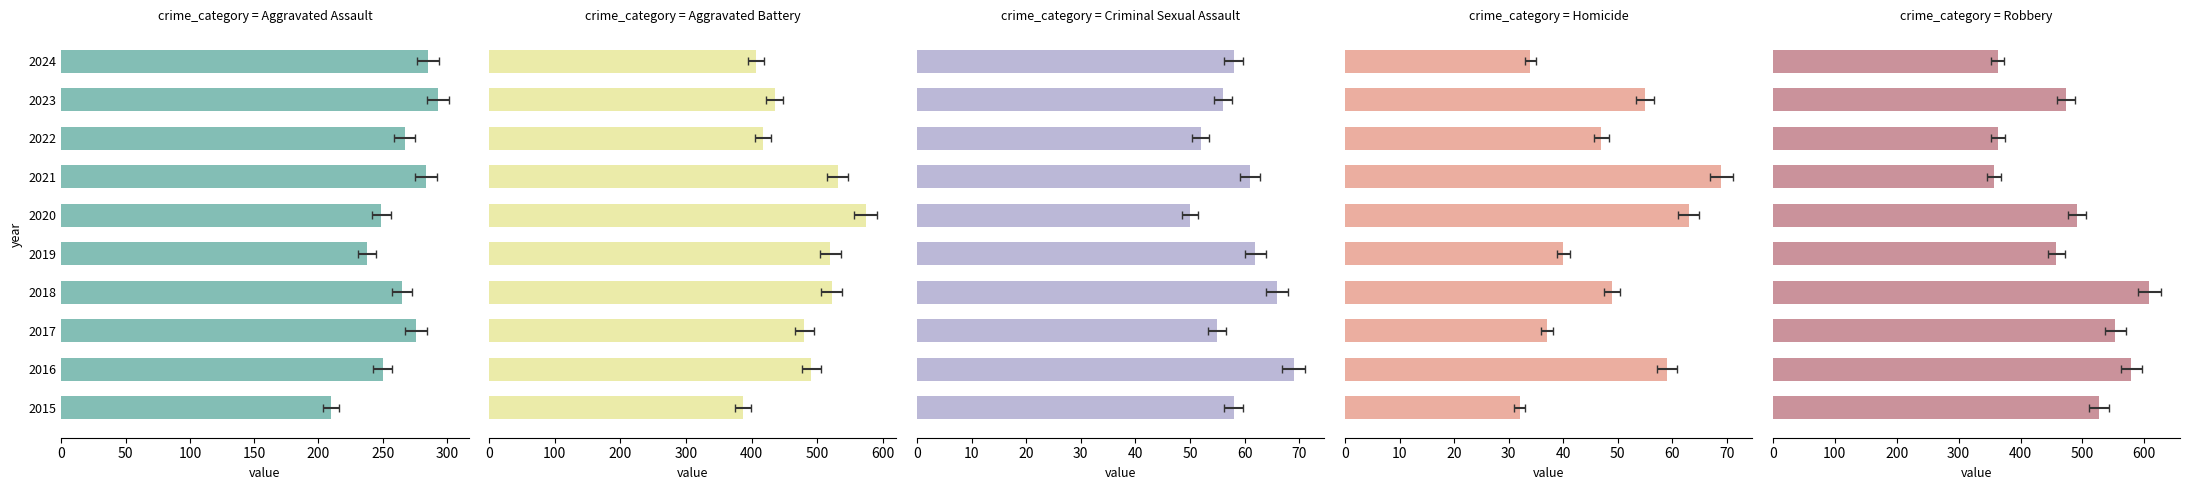

What is the minimum value shown in the chart?

32